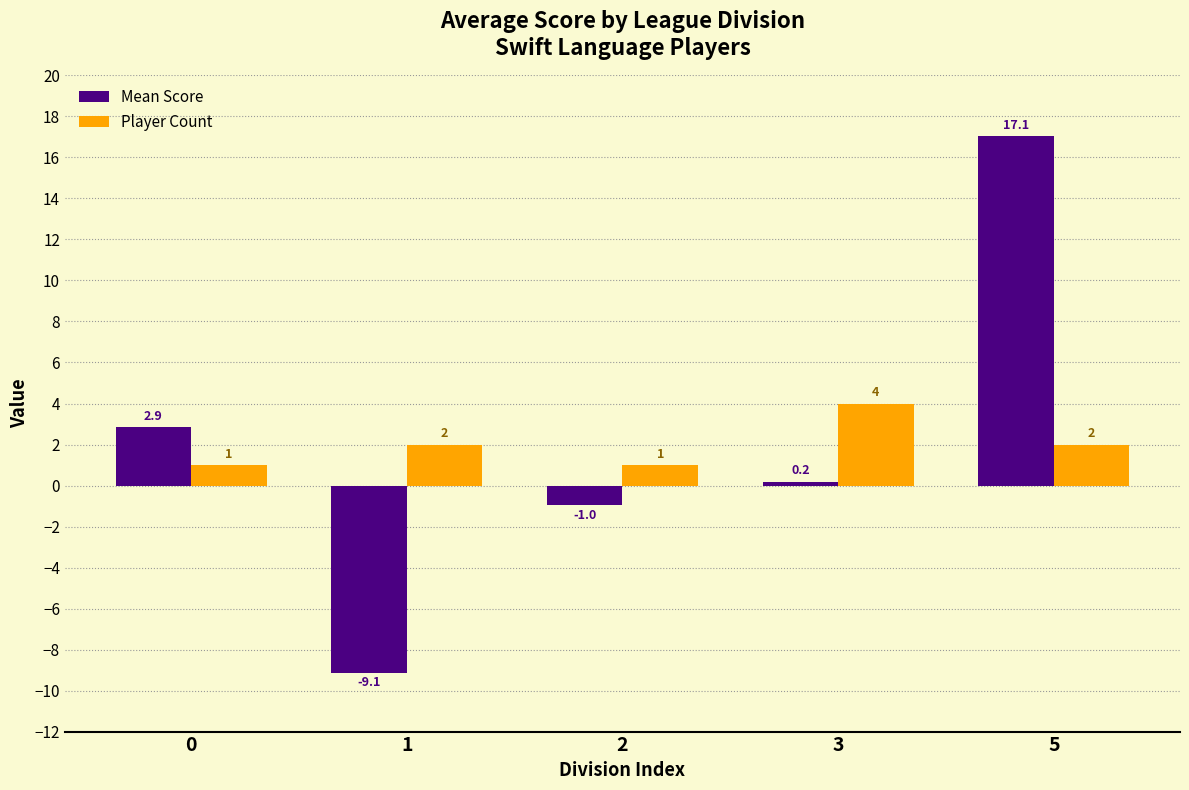

Which category has the highest value in the Player Count series?

3